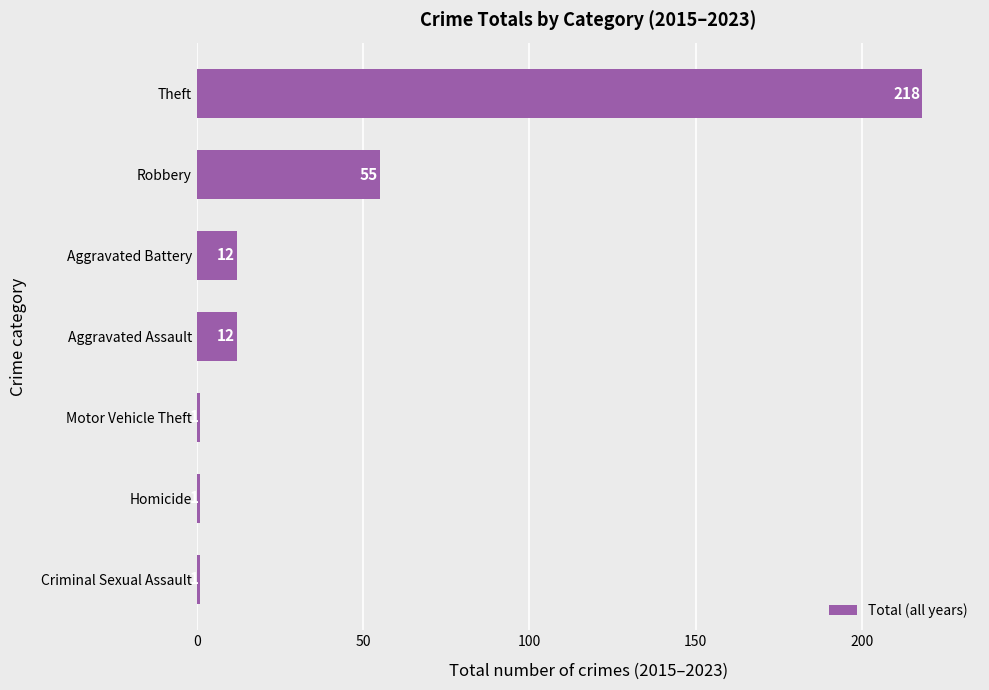

What is the change in value from Homicide to Aggravated Battery?

+11